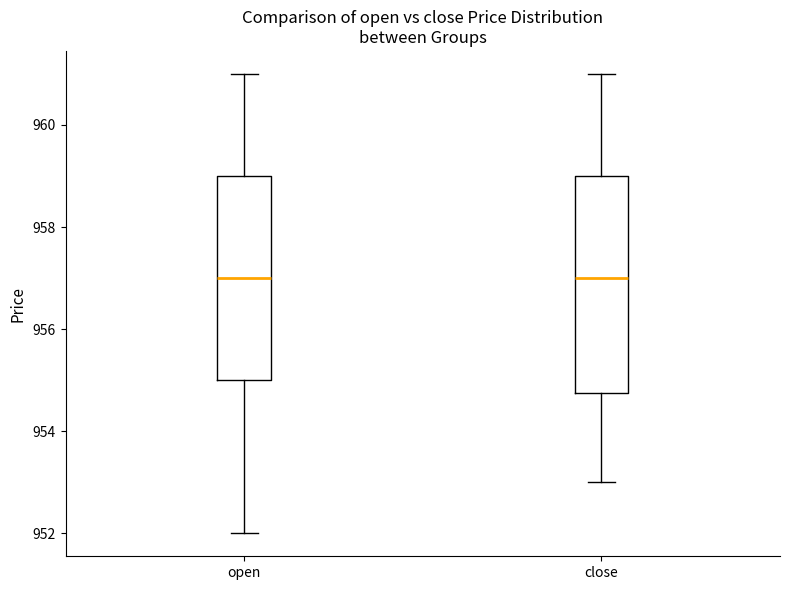

Which box is the tallest, from its lower edge to its upper edge?

close